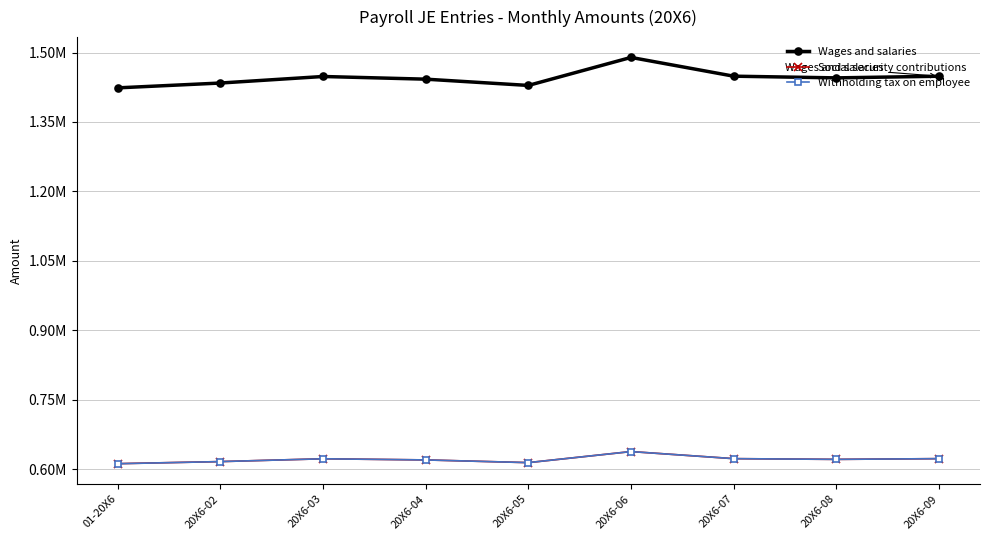

The Social security contributions series shows 638305.3 at 20X6-06. True or false?

True